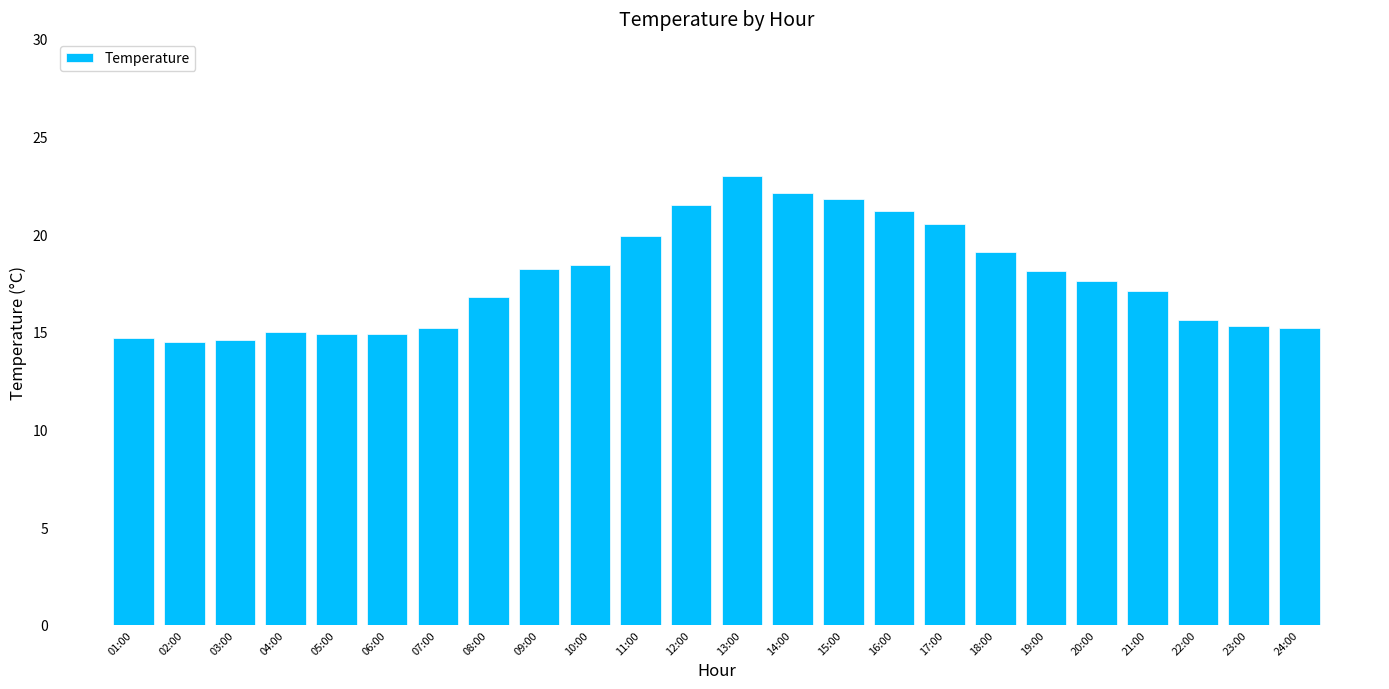

True or false: the data shows 9.4 at 07:00.

False